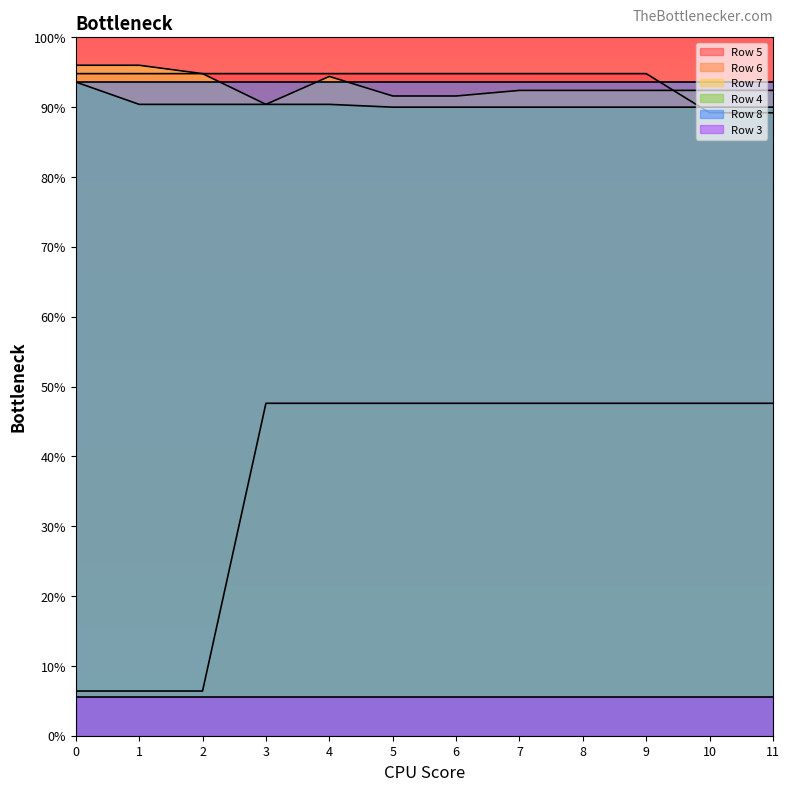

At how many categories does at least one series exceed 70?

12